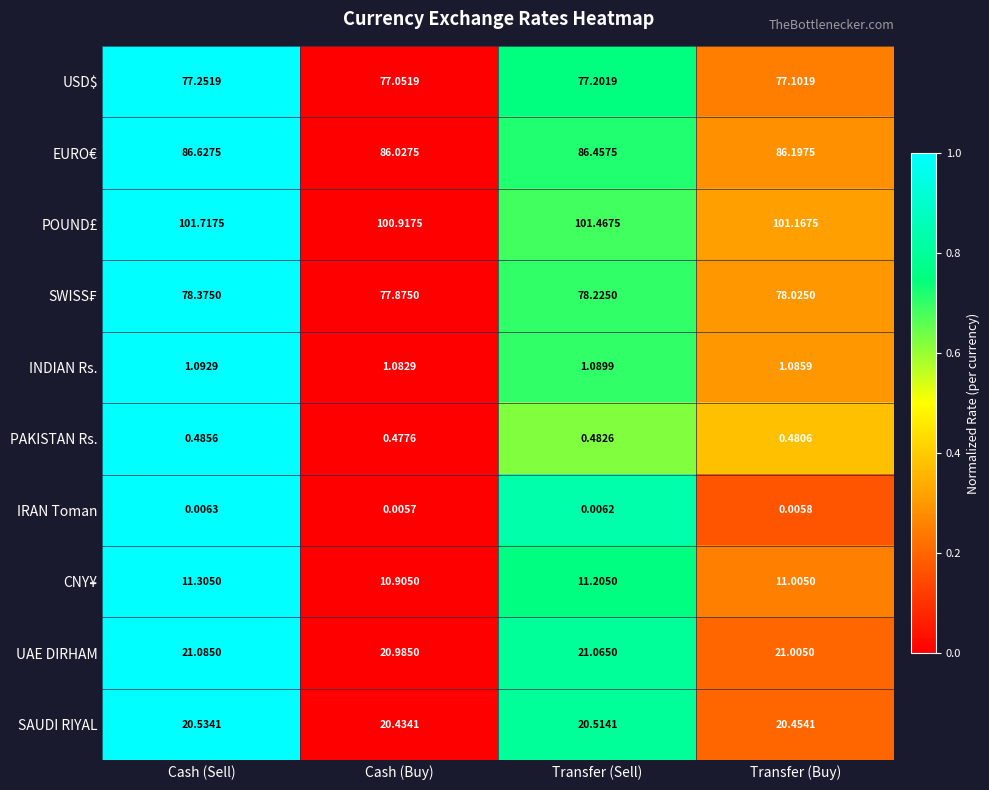

What is the total value across all series at Transfer (Buy)?

396.5